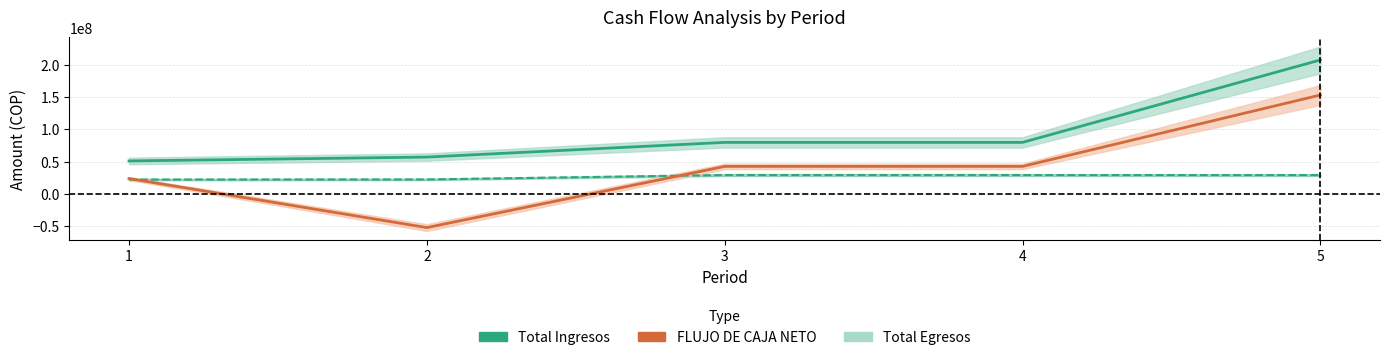

How many data points in Total Ingresos are above 79800000?

1